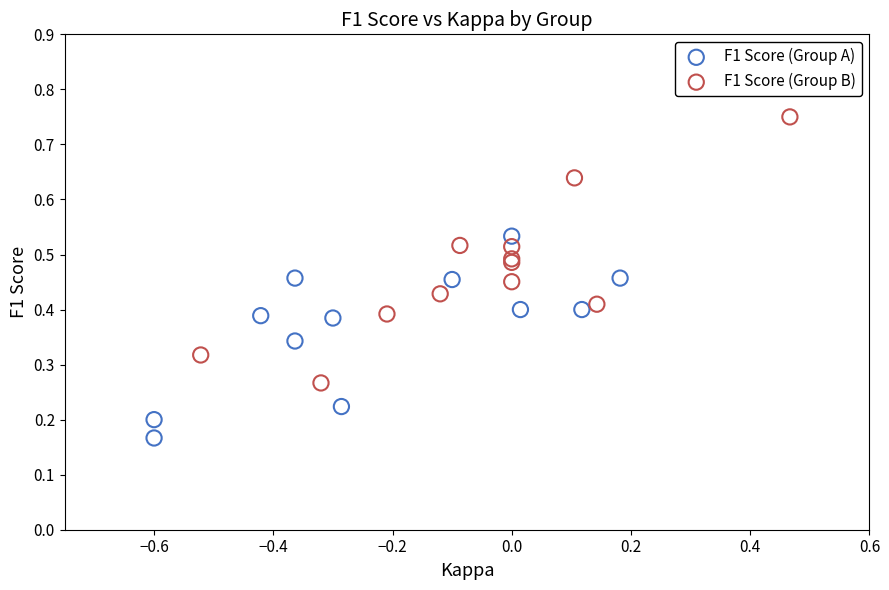

Which series reaches the maximum Y coordinate?

F1 Score (Group B)